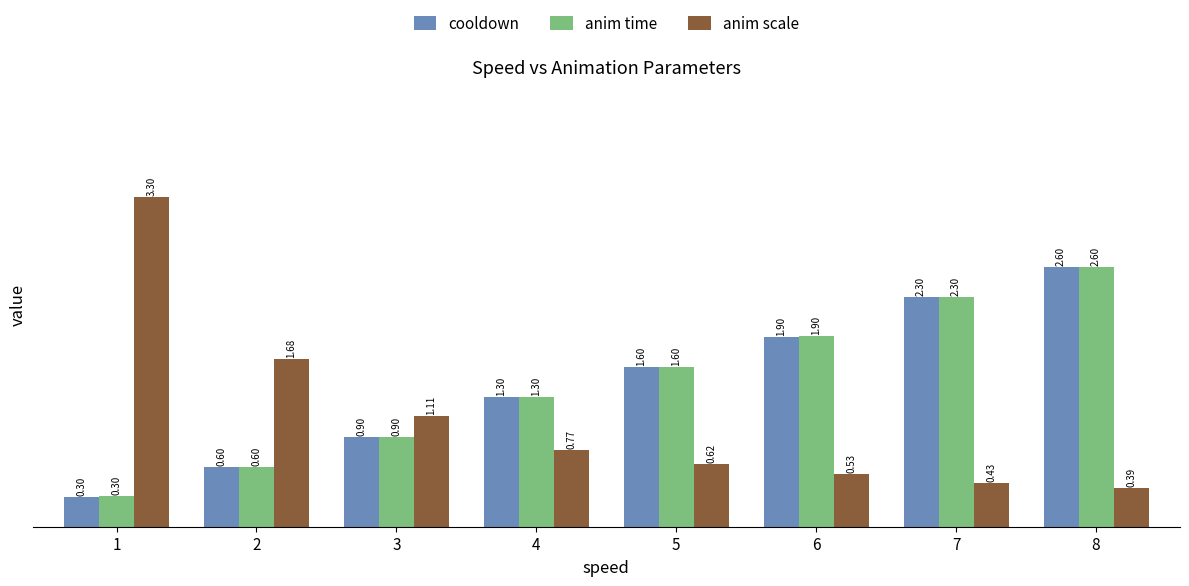

List the labels in order of anim scale value, largest first.

1, 2, 3, 4, 5, 6, 7, 8